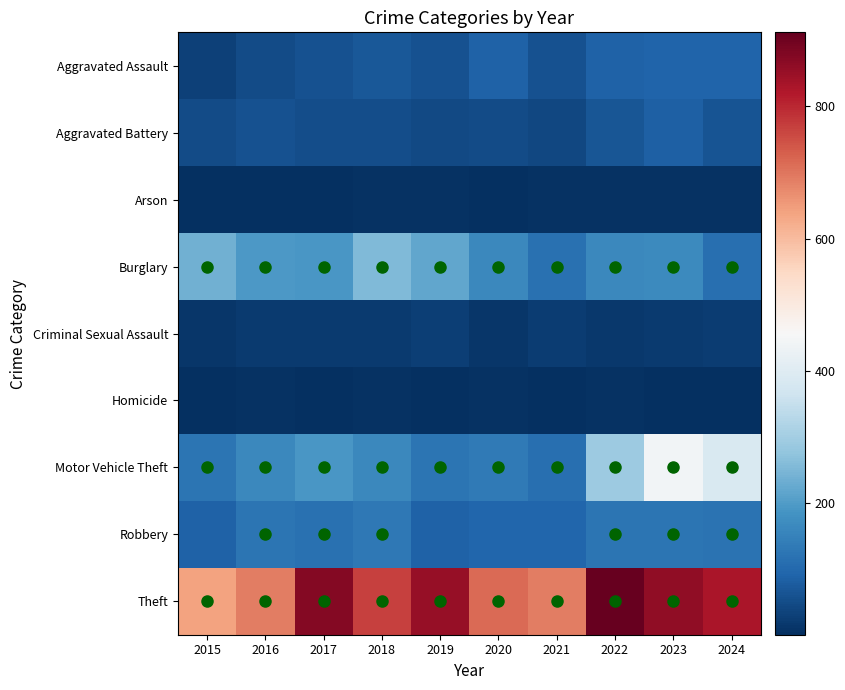

Which label corresponds to the smallest value in the chart?

2017